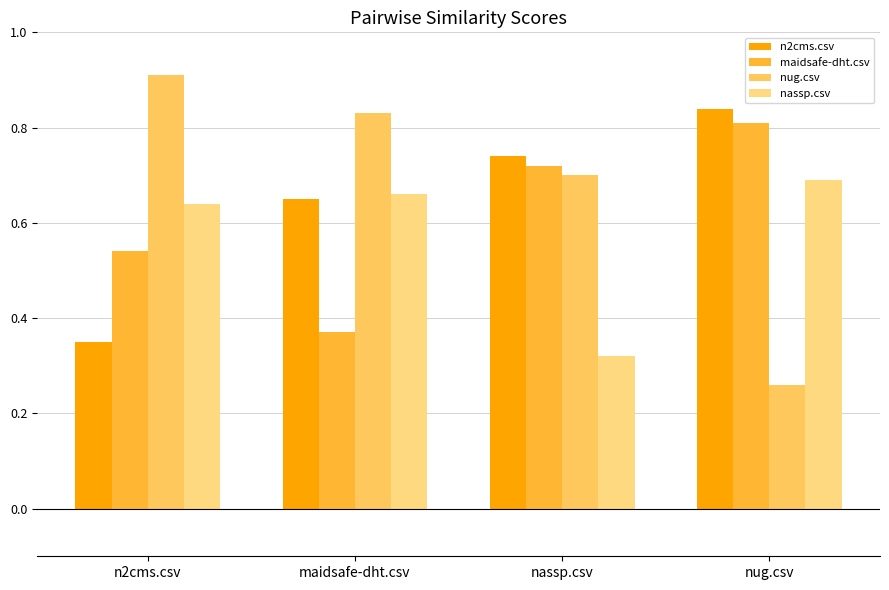

Rank the series by their average value, from highest to lowest.

nug.csv, n2cms.csv, maidsafe-dht.csv, nassp.csv